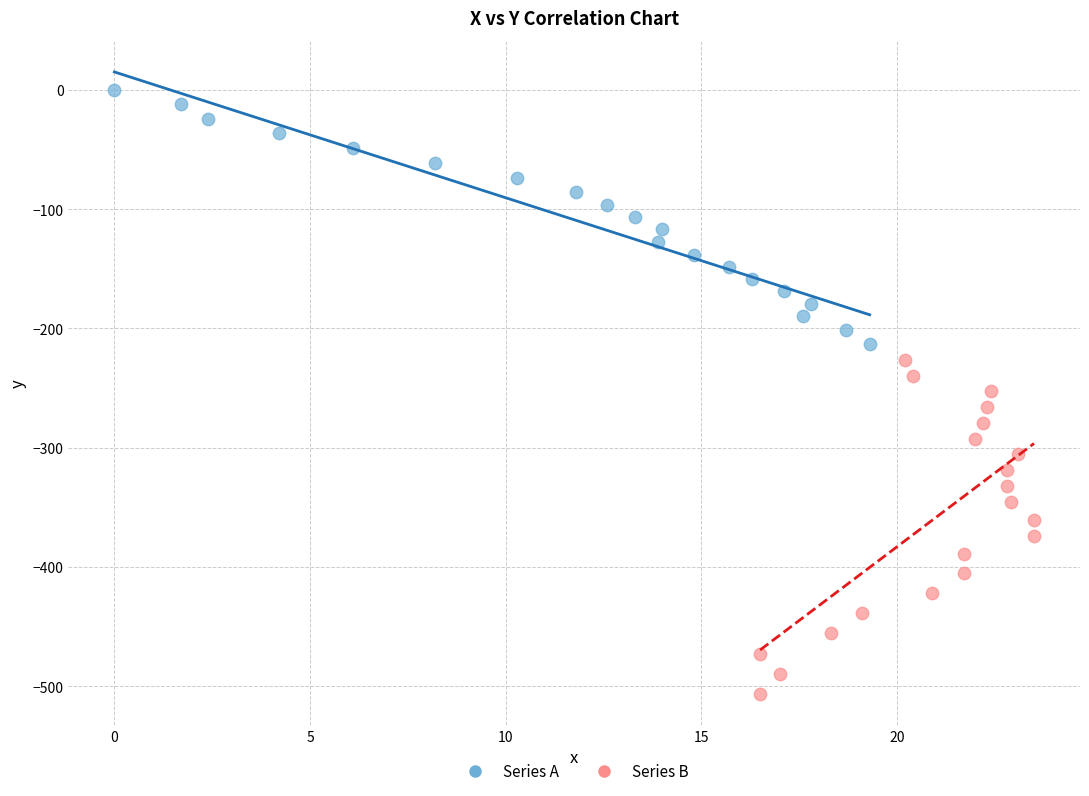

What are all the series names shown in the legend?

Series A, Series B